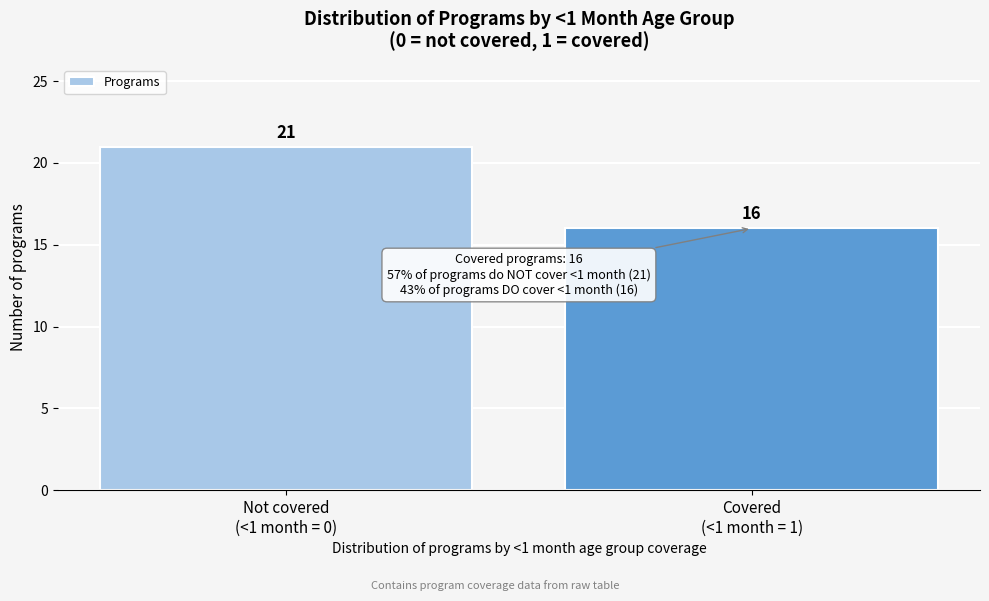

Reading left to right, what are all the values shown in this chart?

21	16